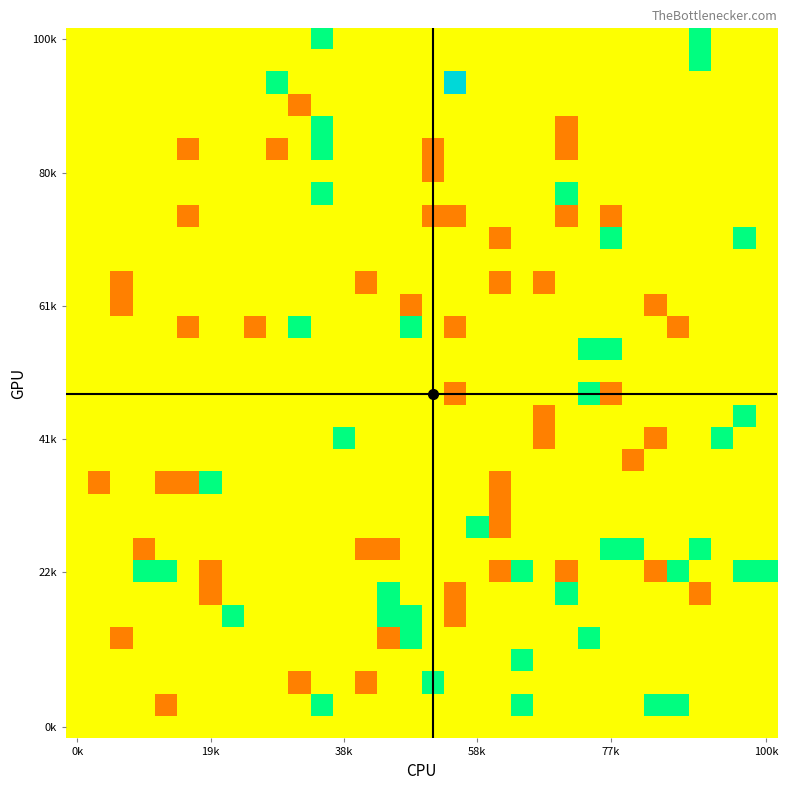

How many series are shown in this chart?

32